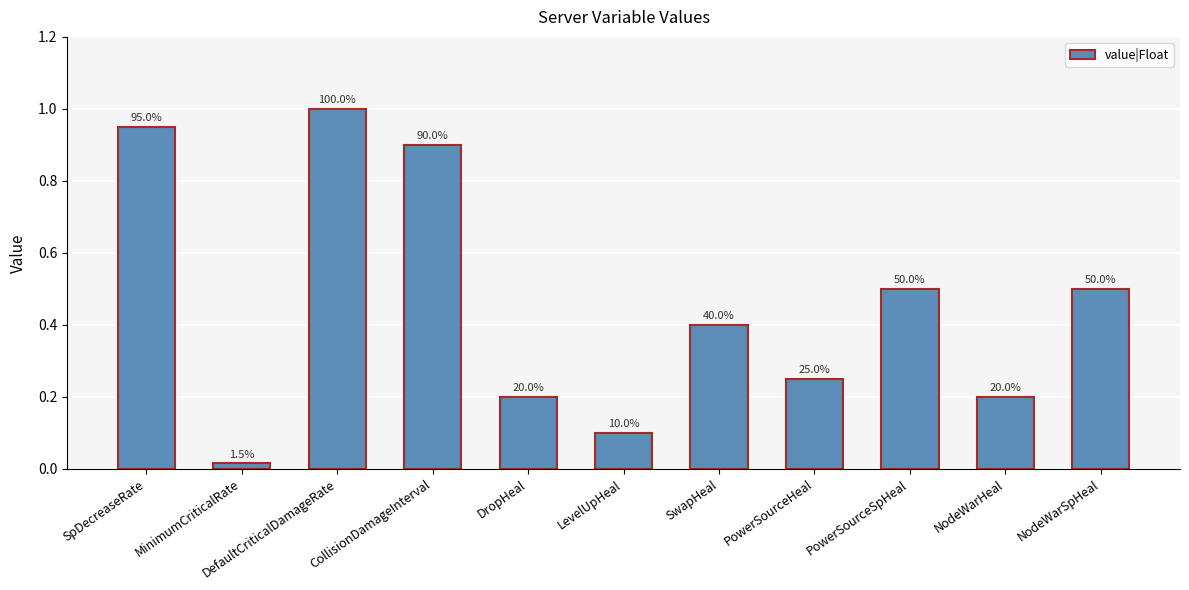

List the labels in order of value, smallest first.

MinimumCriticalRate, LevelUpHeal, DropHeal, NodeWarHeal, PowerSourceHeal, SwapHeal, PowerSourceSpHeal, NodeWarSpHeal, CollisionDamageInterval, SpDecreaseRate, DefaultCriticalDamageRate